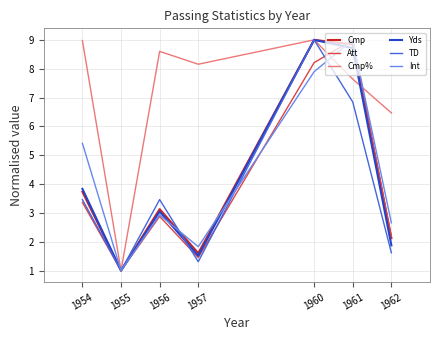

Is it true that TD equals 1.3 at 1957?

True